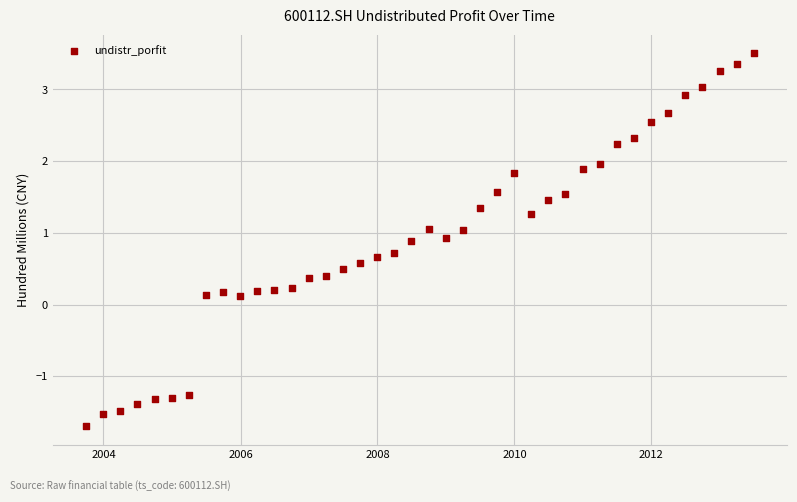

What is the range of Y values (max minus min)?

5.2